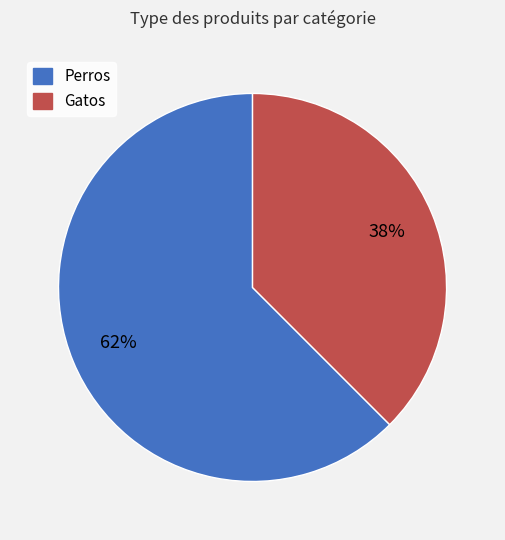

Count the number of slices in the pie.

2